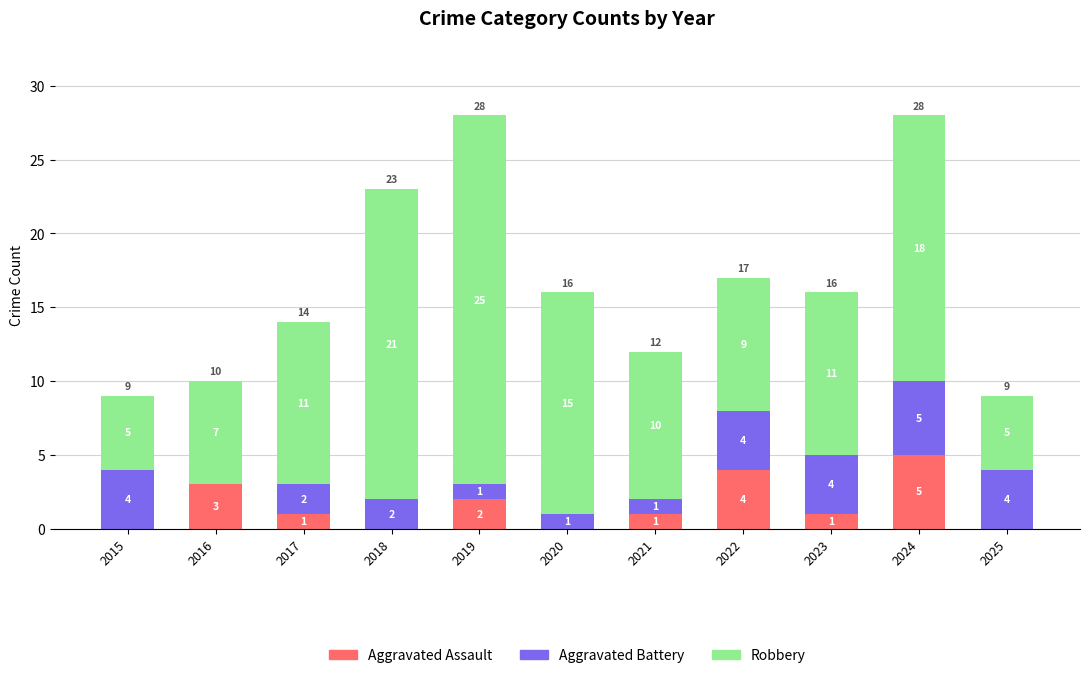

The Aggravated Assault series shows 4 at 2016. True or false?

False